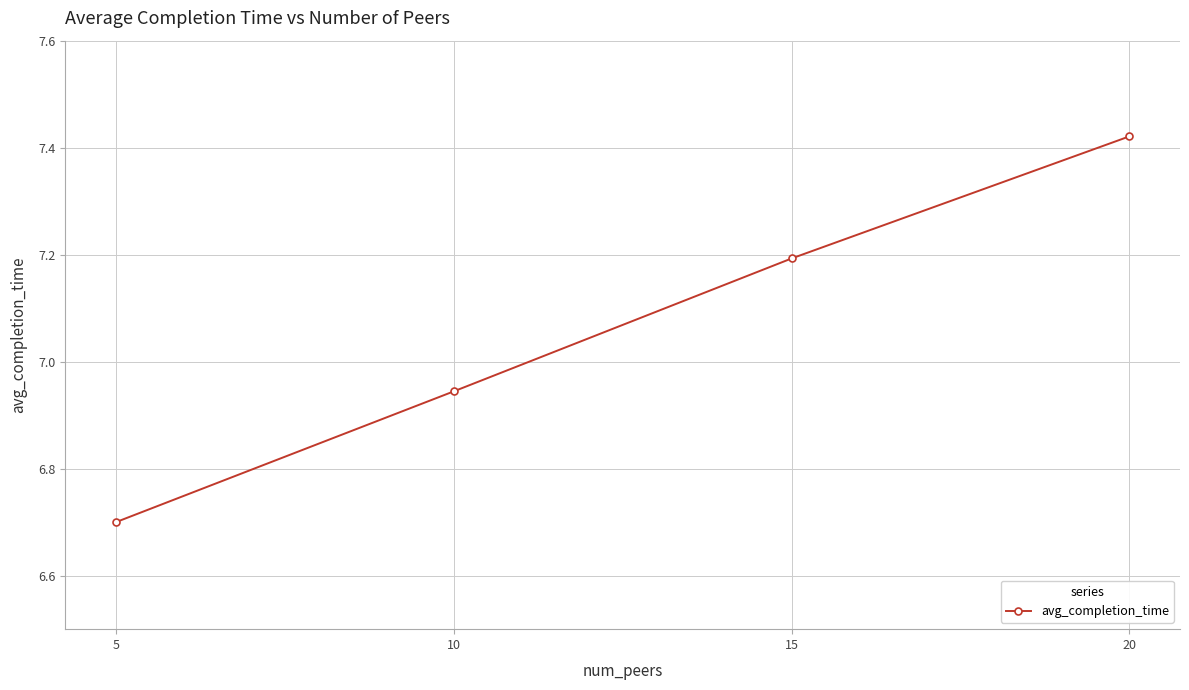

List the labels in order of value, smallest first.

5, 10, 15, 20